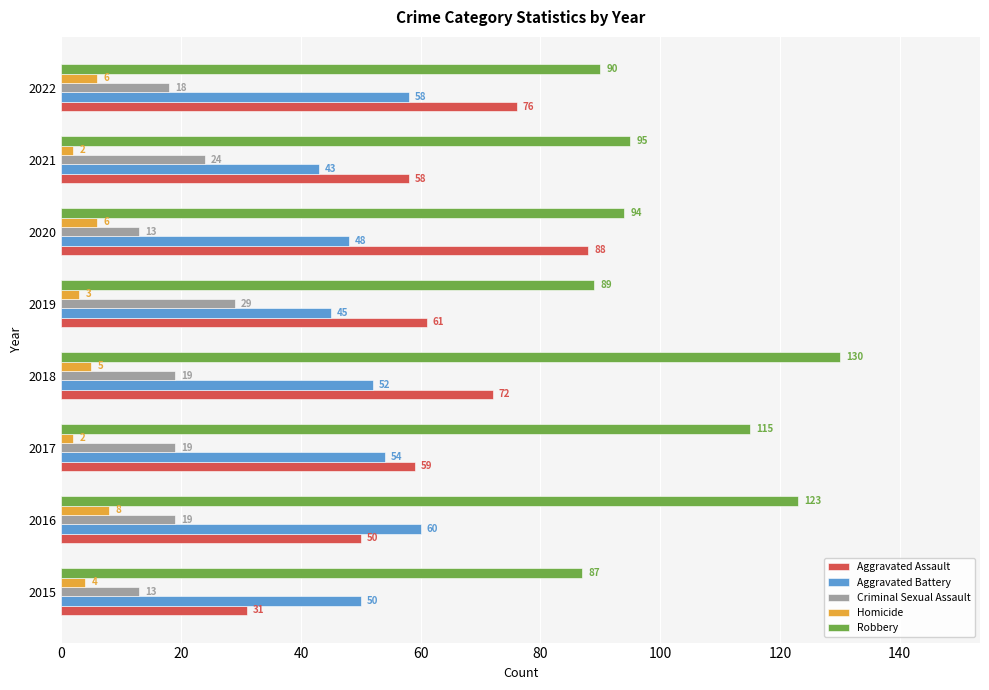

Where is Aggravated Assault nearest to the value 59?

2017